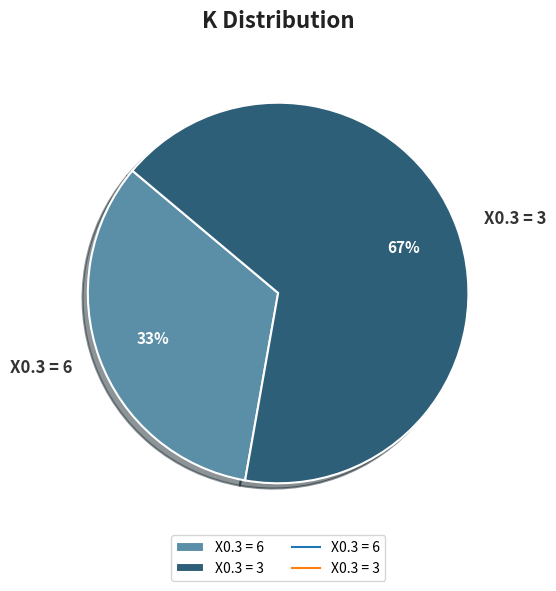

The X0.3 = 3 slice represents 78% of the pie. True or false?

False